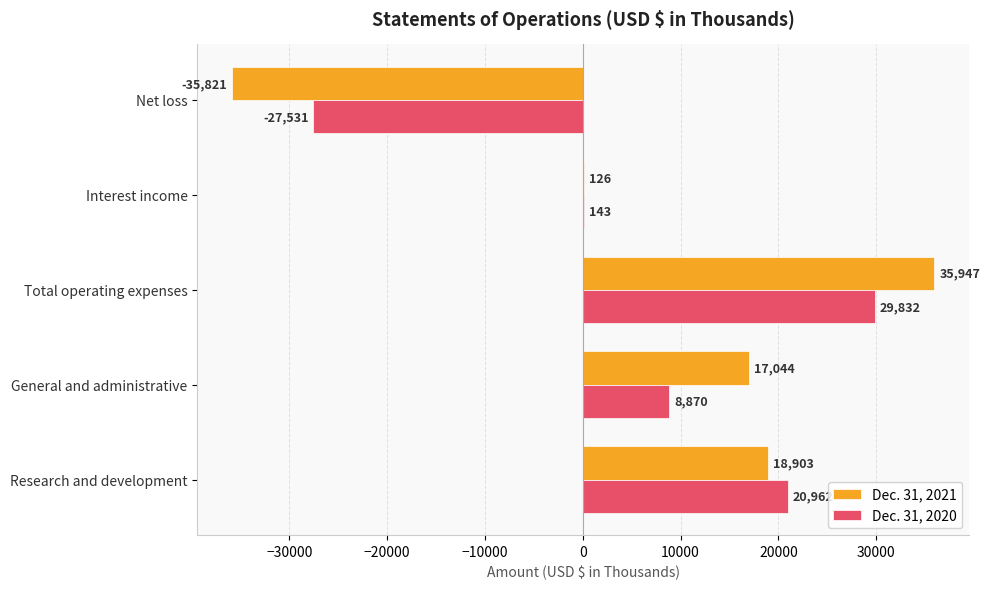

Is it true that Dec. 31, 2020 equals 42529 at Total operating expenses?

False